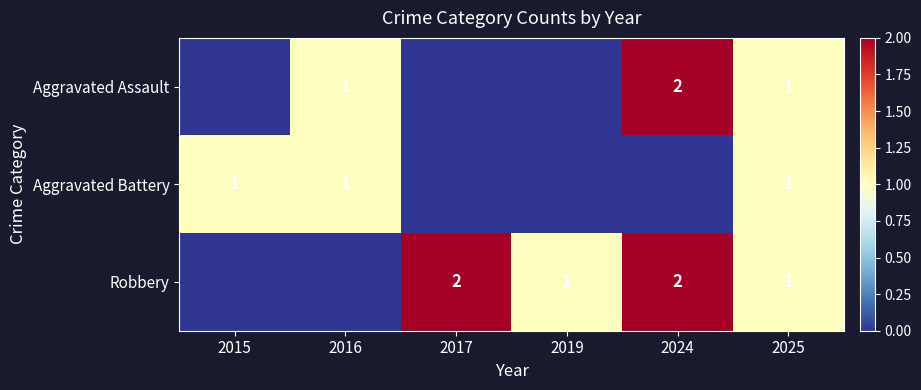

Is it true that Robbery equals 1 at 2017?

False